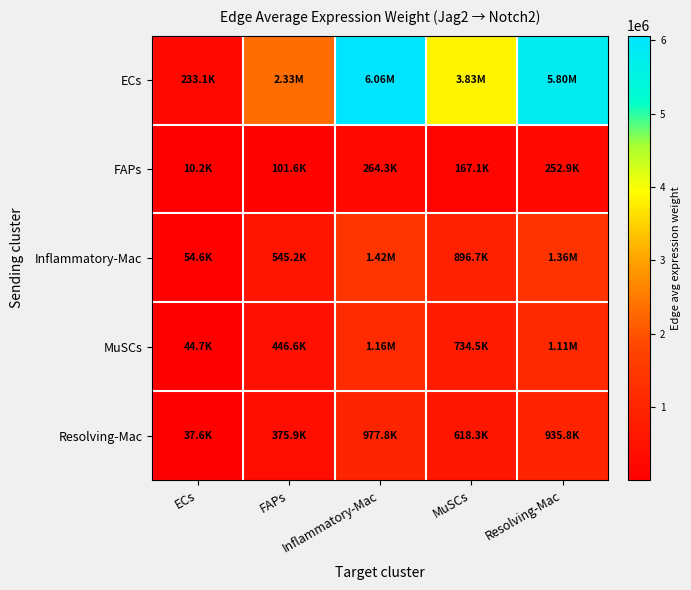

Reading left to right, list all the values displayed in this chart.

ECs: ECs=233139.6	FAPs=2329582.0	Inflammatory-Mac=6059467.6	MuSCs=3831594.4	Resolving-Mac=5798885.7
FAPs: ECs=10167.9	FAPs=101600.2	Inflammatory-Mac=264271.9	MuSCs=167107.6	Resolving-Mac=252907.1
Inflammatory-Mac: ECs=54560.8	FAPs=545183.3	Inflammatory-Mac=1418074.3	MuSCs=896693.6	Resolving-Mac=1357091.3
MuSCs: ECs=44694.6	FAPs=446598.1	Inflammatory-Mac=1161644.7	MuSCs=734545.0	Resolving-Mac=1111689.2
Resolving-Mac: ECs=37622.0	FAPs=375927.0	Inflammatory-Mac=977822.3	MuSCs=618308.2	Resolving-Mac=935771.9